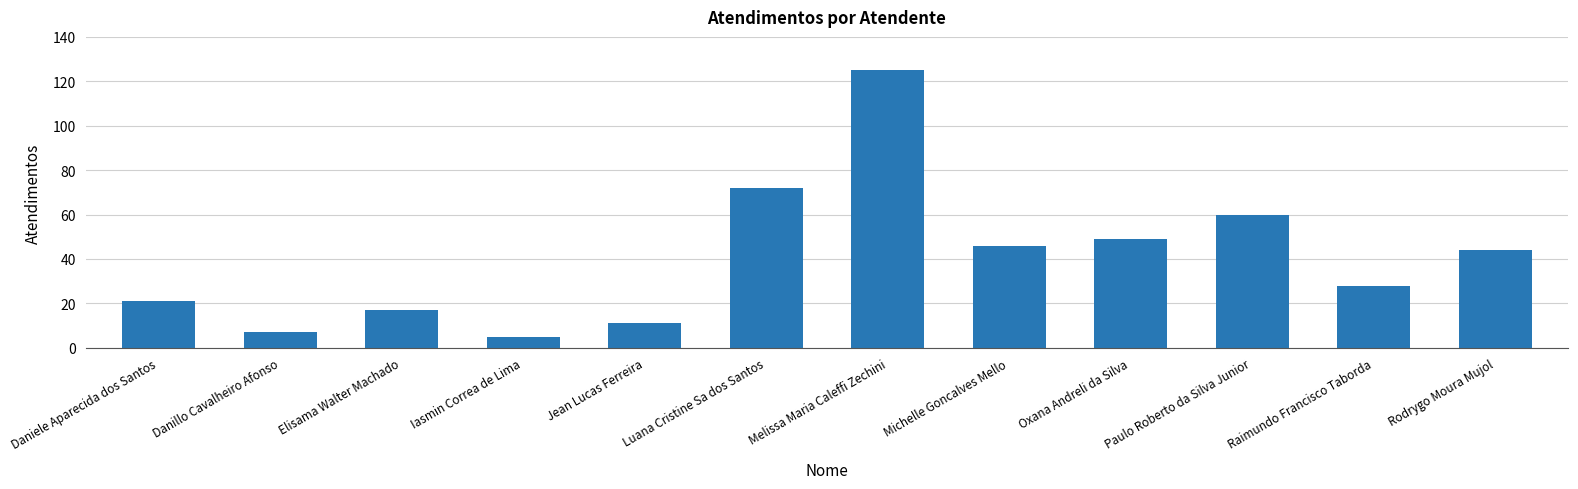

Are the bars grouped side by side (vs. stacked)?

No